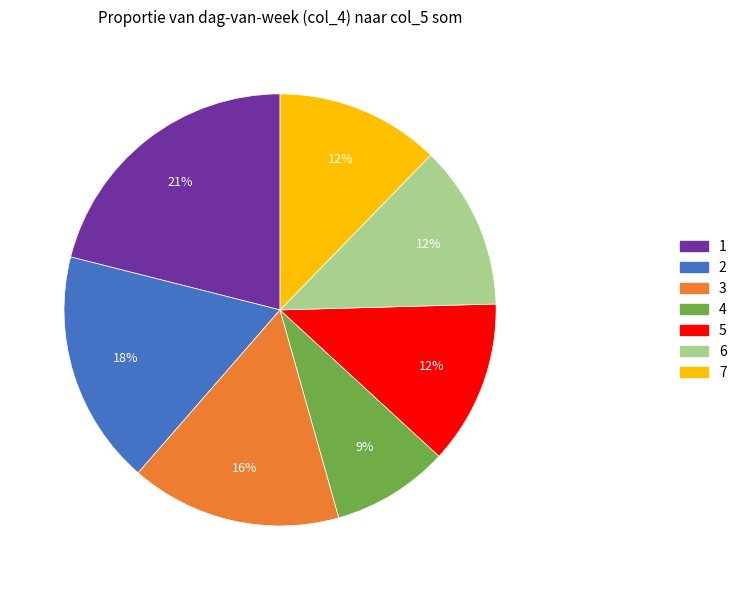

To the nearest percent, what portion does 7 represent?

12%